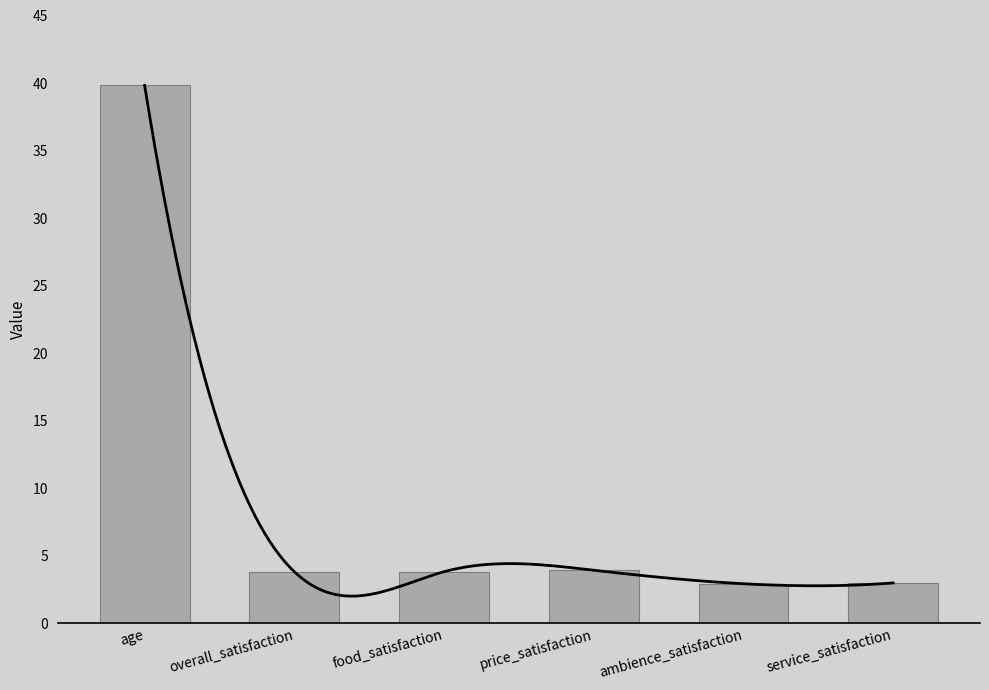

Approximately how many times larger is the value at age compared to service_satisfaction?

13.3